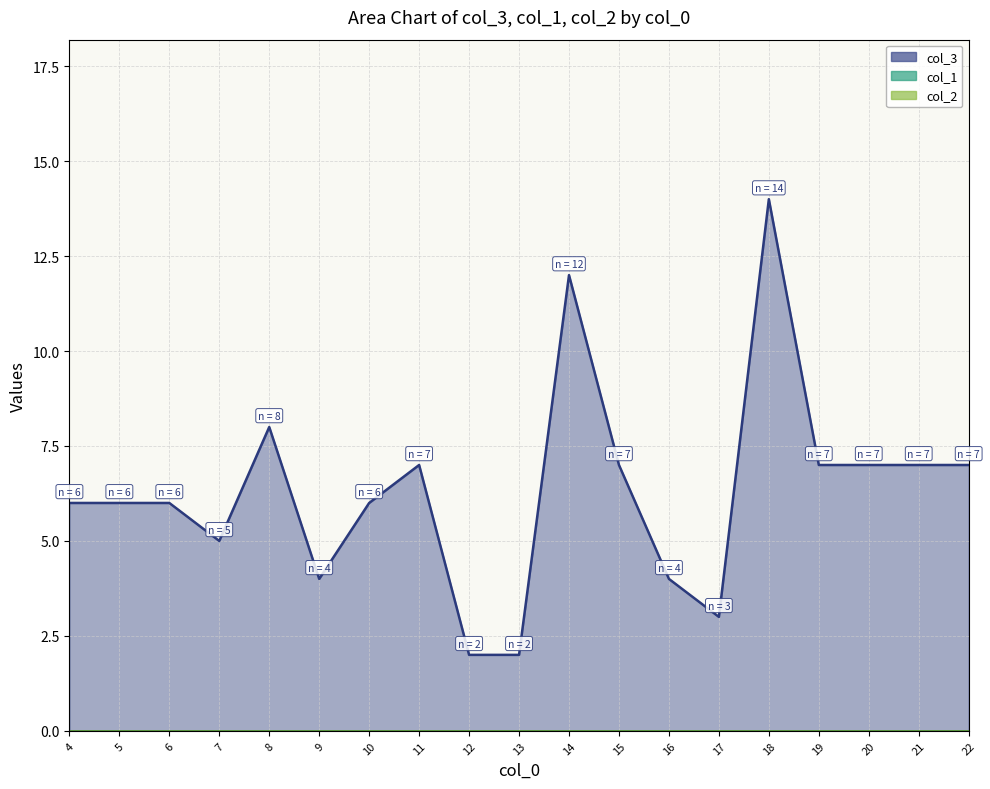

Is it true that col_1 equals 0 at 16?

True